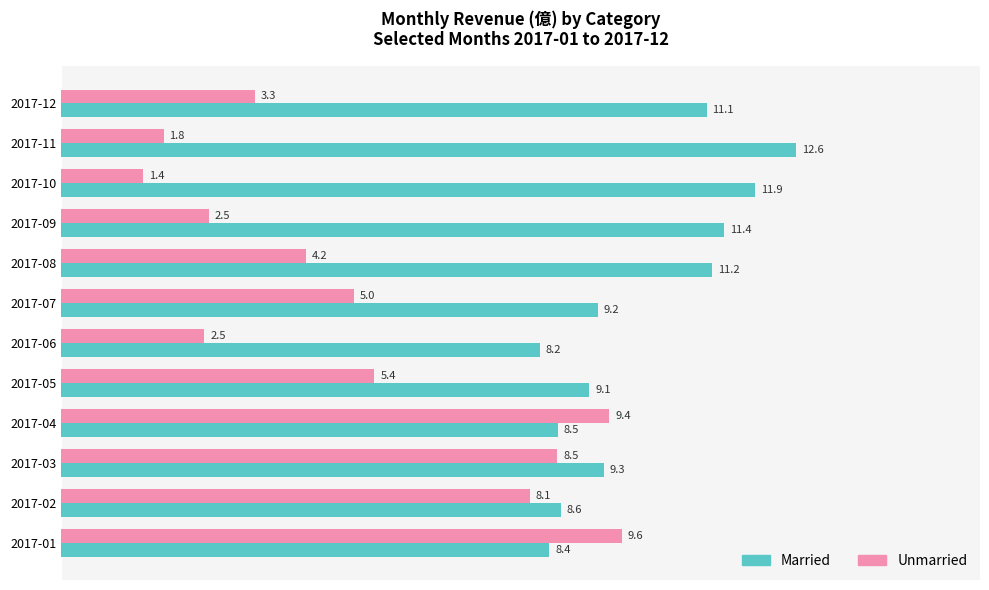

What is the maximum value for Unmarried?

9.6